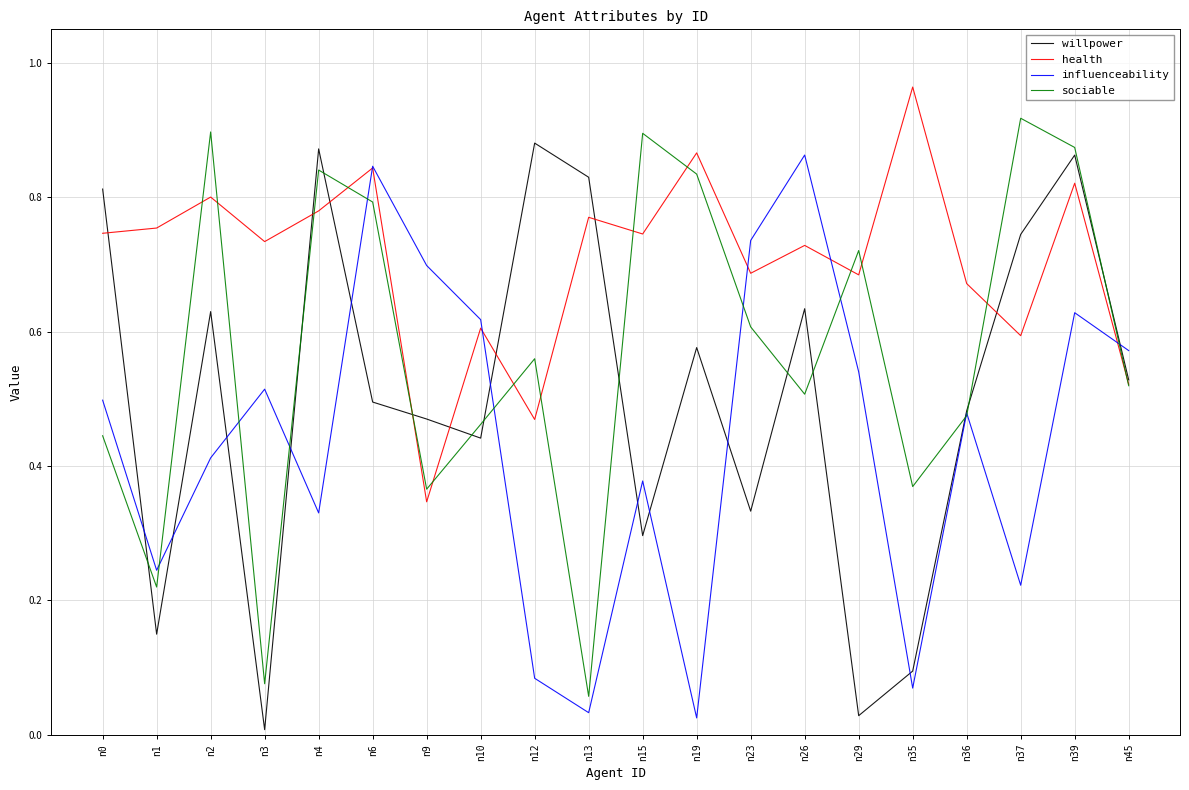

List the series in order of their overall mean, lowest first.

influenceability, willpower, sociable, health